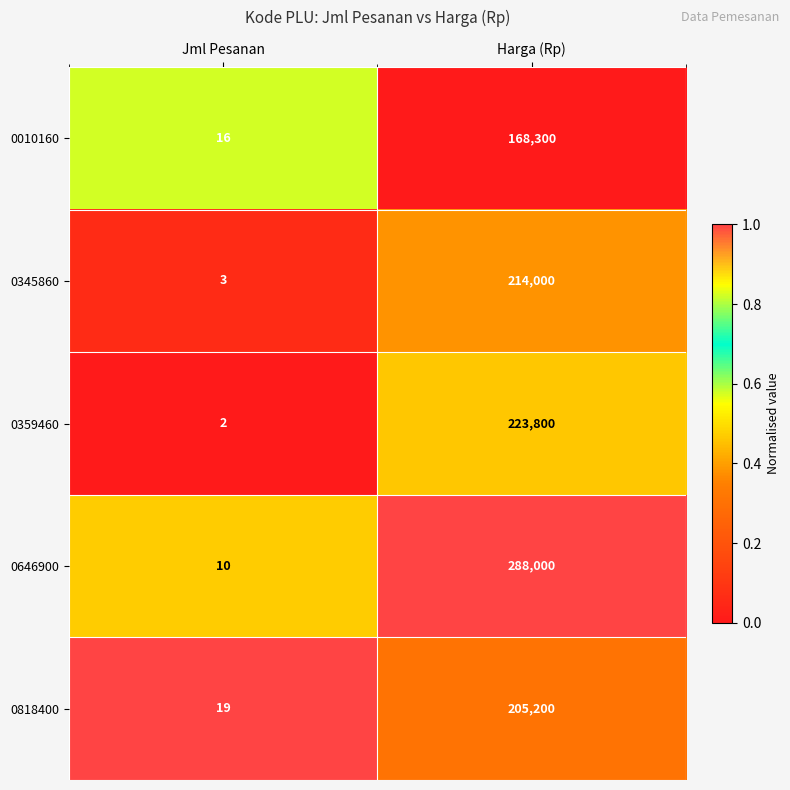

The value of 0345860 at Harga (Rp) is 214000. True or false?

True